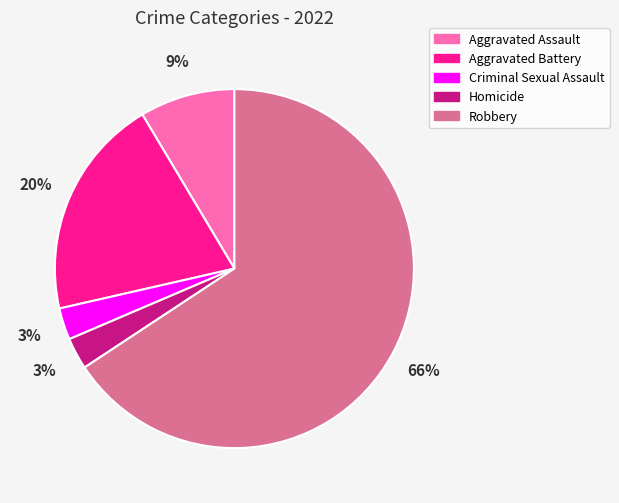

Which slice is the largest?

Robbery